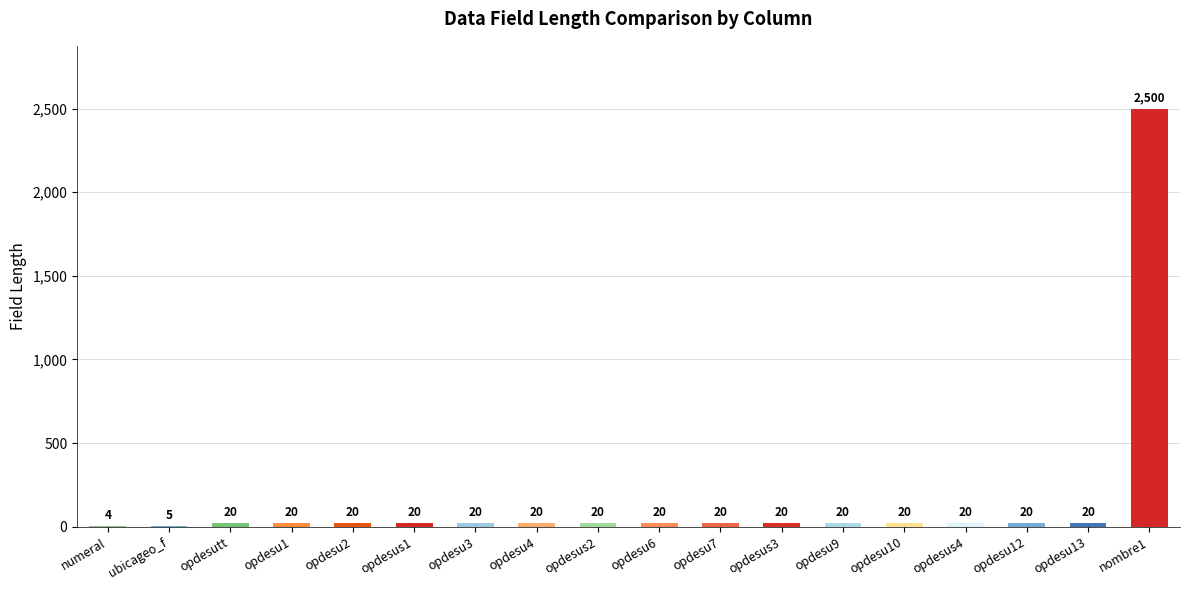

Does the chart contain stacked bars?

No